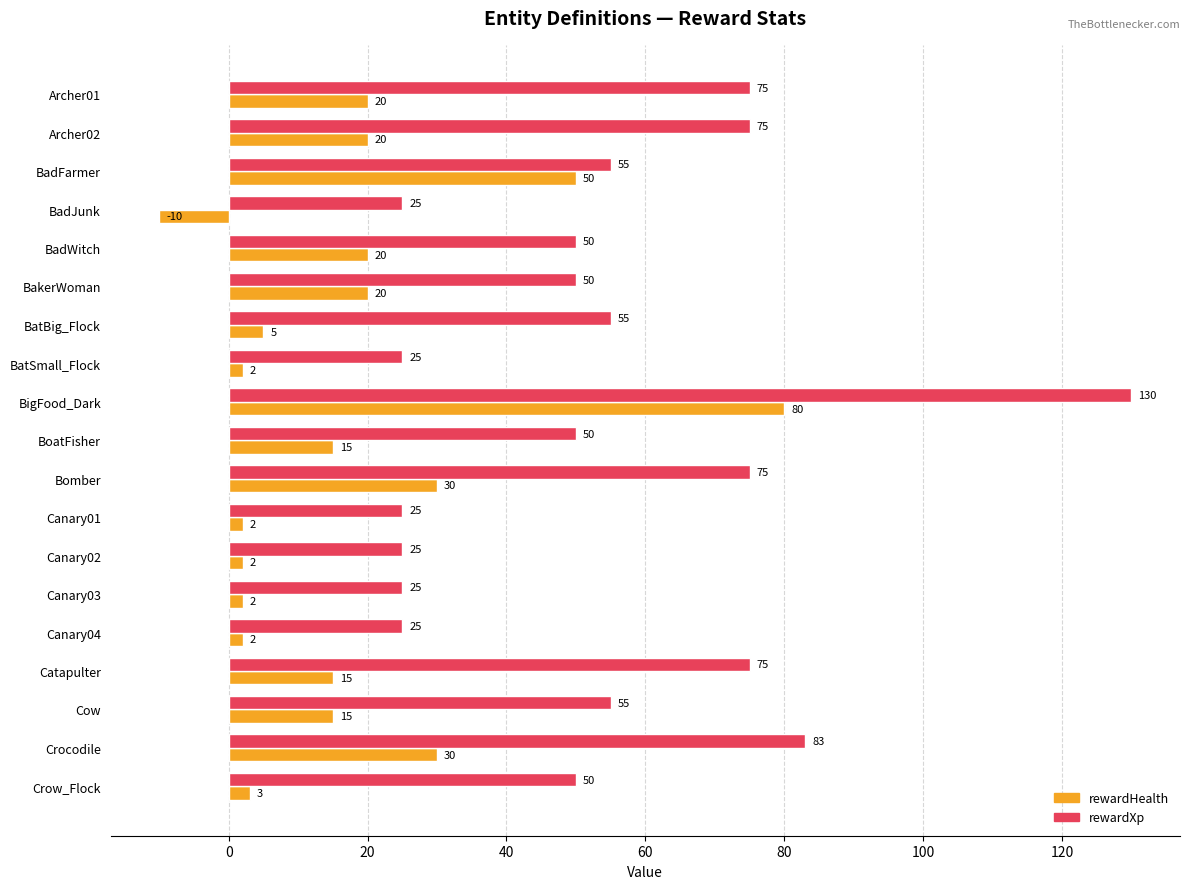

List the series in order of their overall mean, lowest first.

rewardHealth, rewardXp